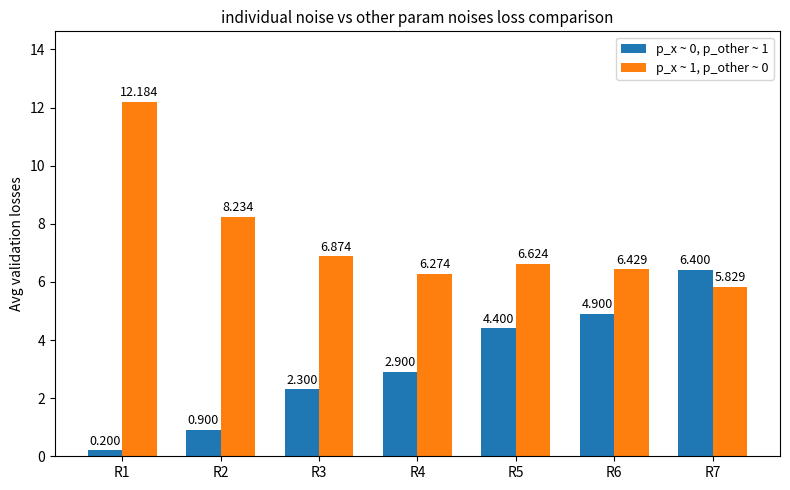

What is the difference between the maximum and second lowest values in the p_x ~ 1, p_other ~ 0 series?

5.9